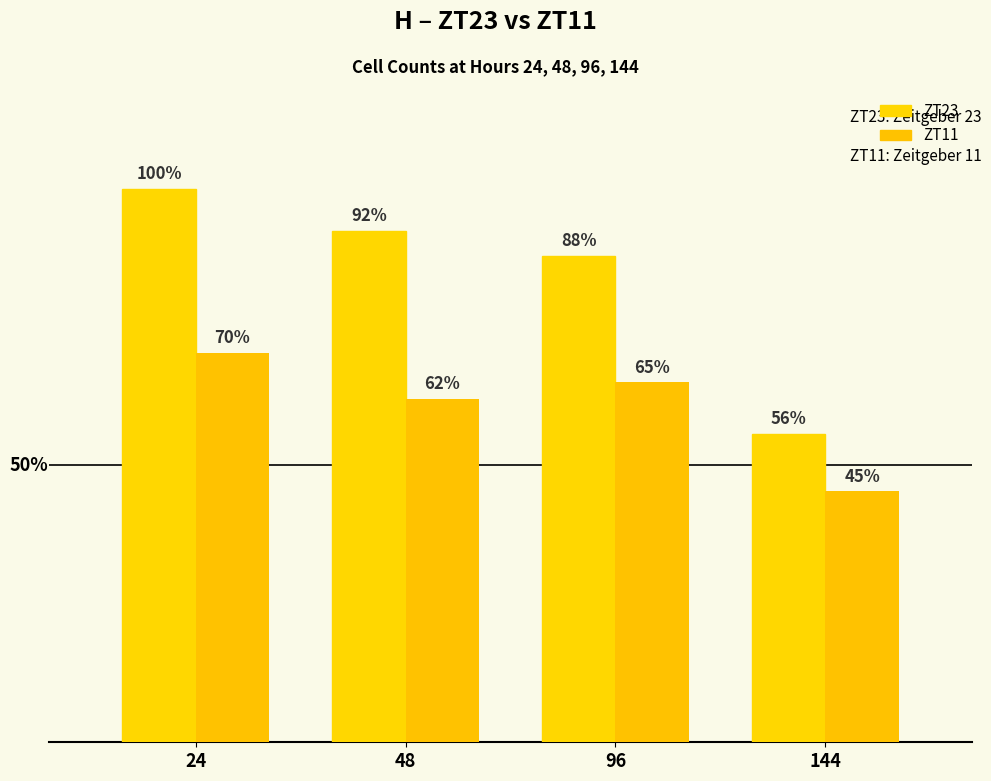

What is the value of the ZT11 bar at the 1st from the left?

240.1